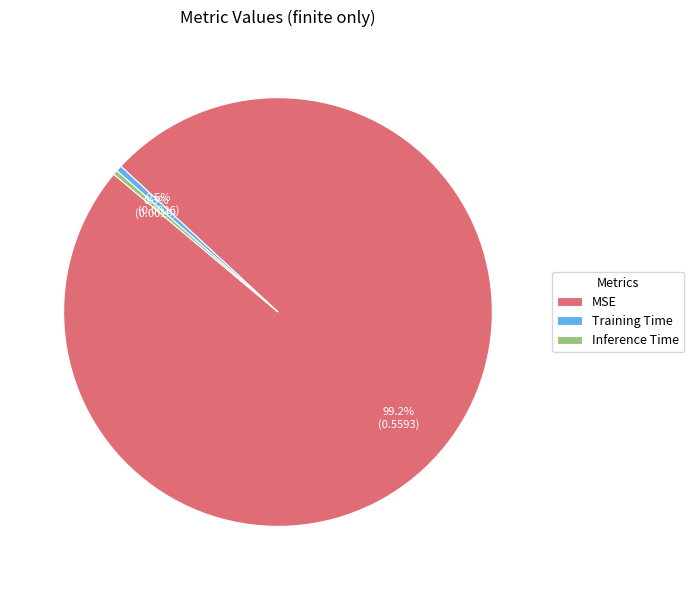

Which slice represents more than half of the pie?

MSE